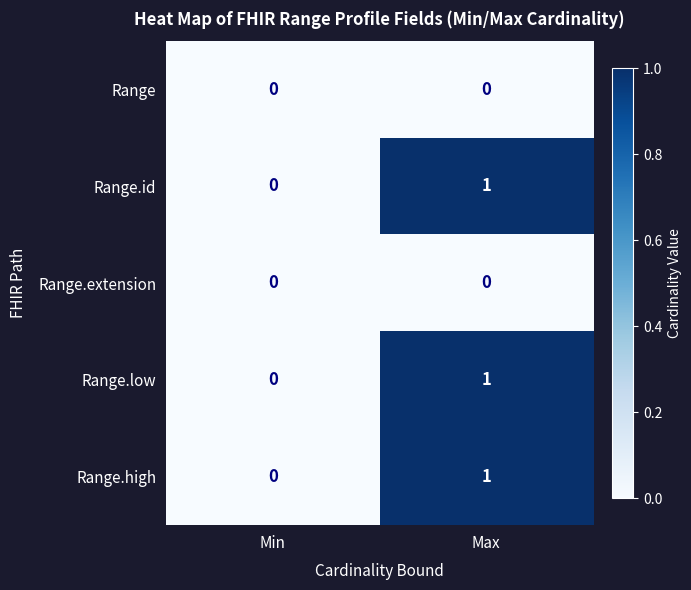

What is the total value across all series at Max?

3